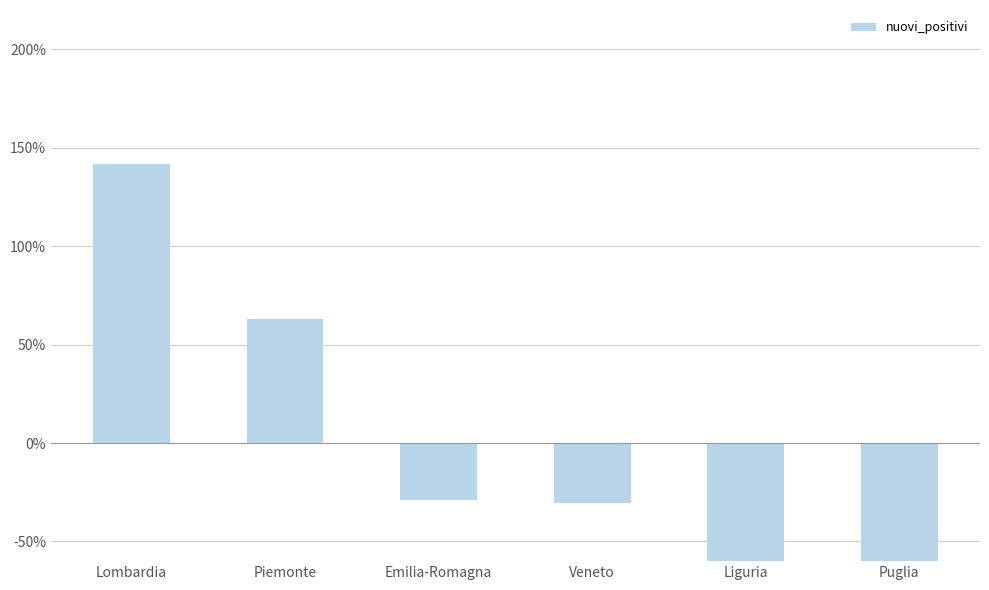

Reading right to left, list all the values displayed in this chart.

Puglia=-77.5	Liguria=-68.0	Veneto=-30.5	Emilia-Romagna=-28.8	Piemonte=63.2	Lombardia=141.6